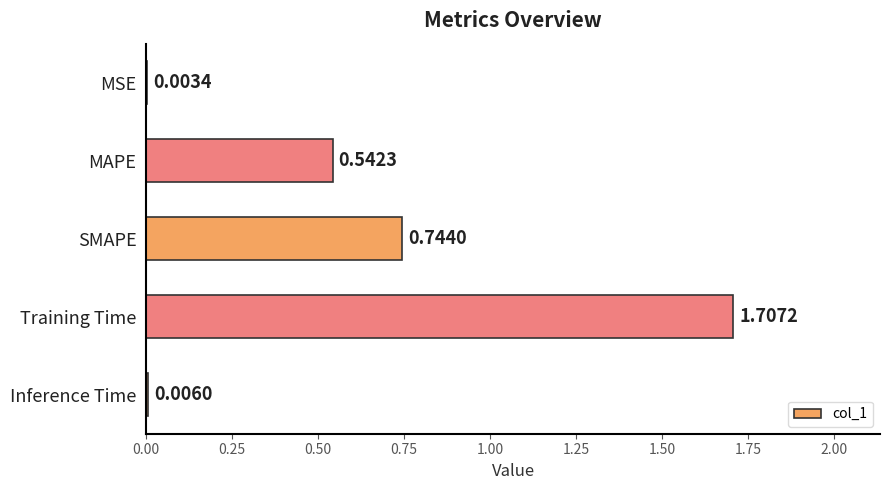

Where is the data nearest to the value 0?

MSE